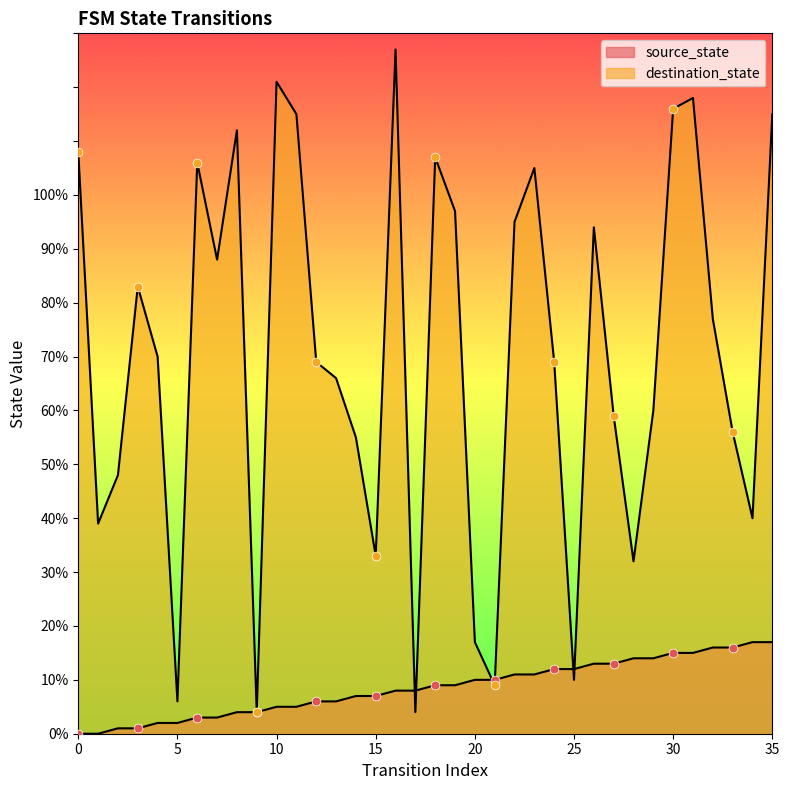

What are all the series names shown in the legend?

source_state, destination_state